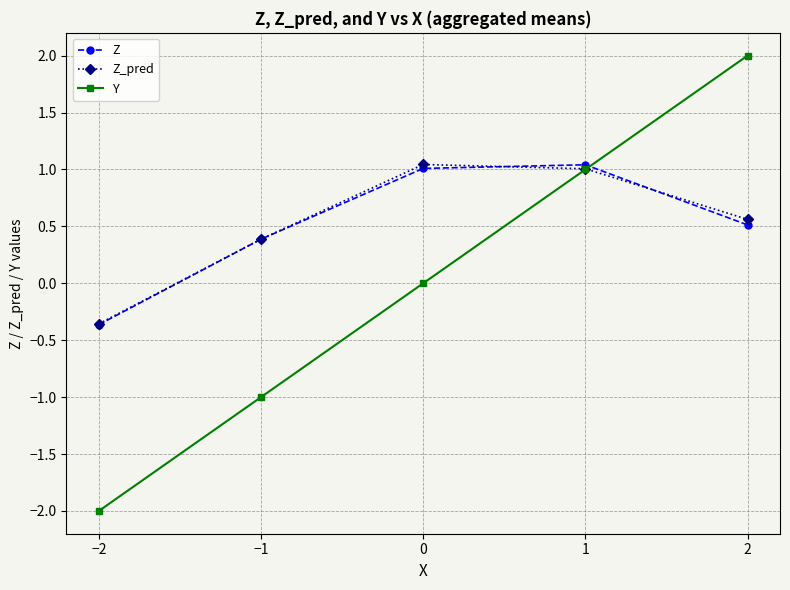

Reading right to left, extract all data points from this chart.

Z: 2=0.5	1=1.0	0=1.0	−1=0.4	−2=-0.4
Z_pred: 2=0.6	1=1.0	0=1.0	−1=0.4	−2=-0.4
Y: 2=2.0	1=1.0	0=0.0	−1=-1.0	−2=-2.0